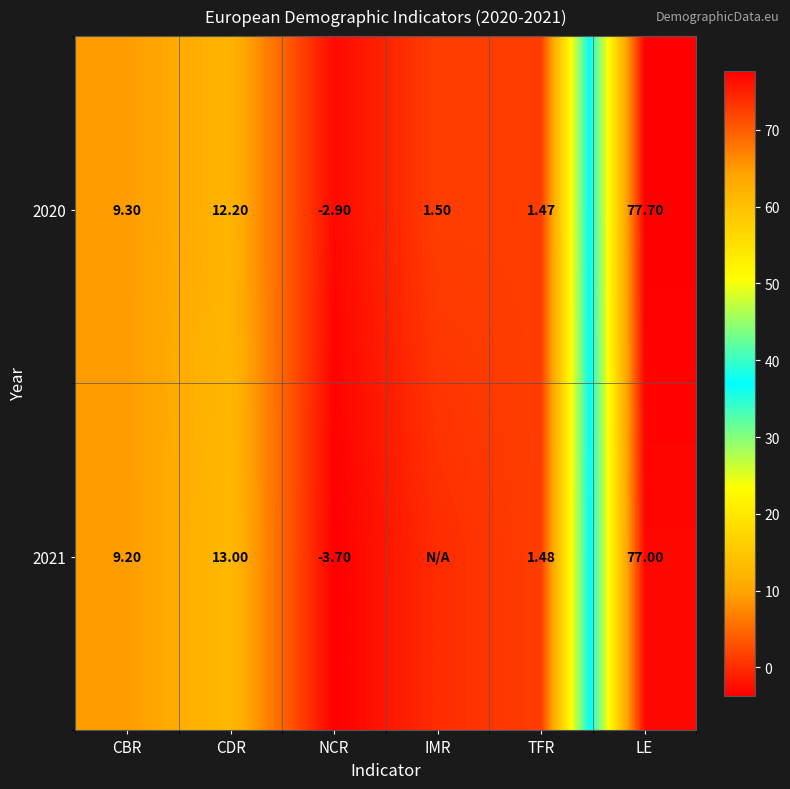

Read the 2020 value at LE.

77.7